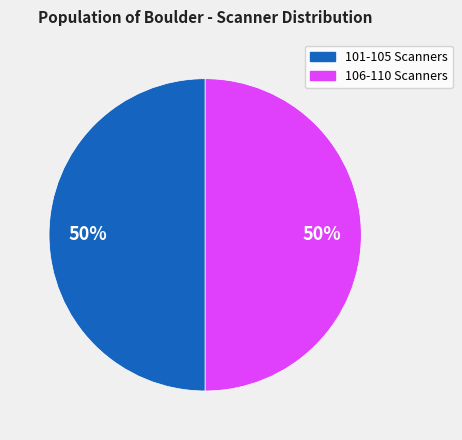

To the nearest percent, what is the average slice percentage?

50%